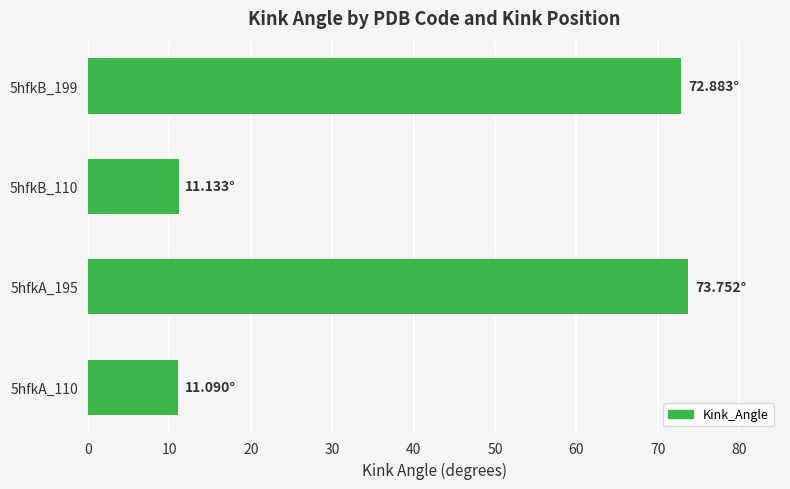

What is the sum of all values?

168.9